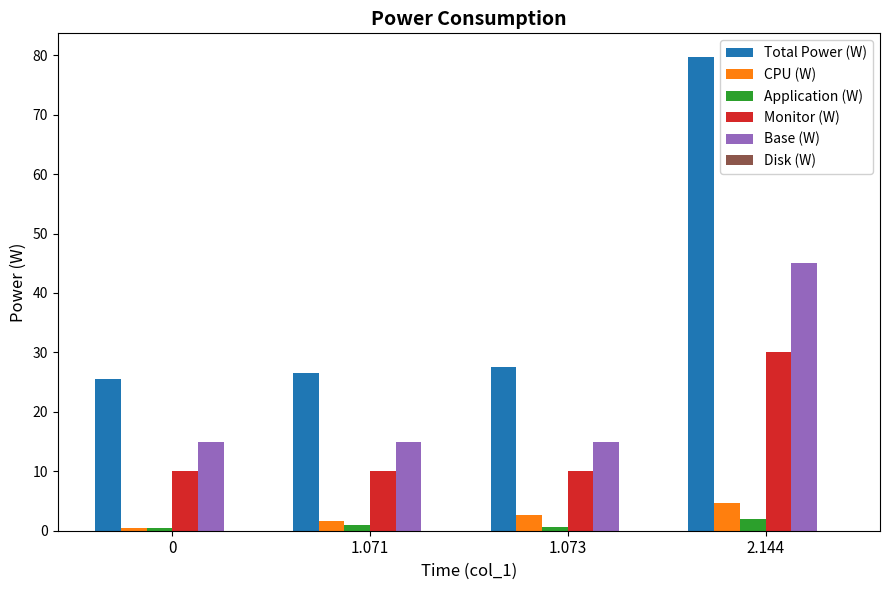

Which series has the widest spread of values?

Total Power (W)